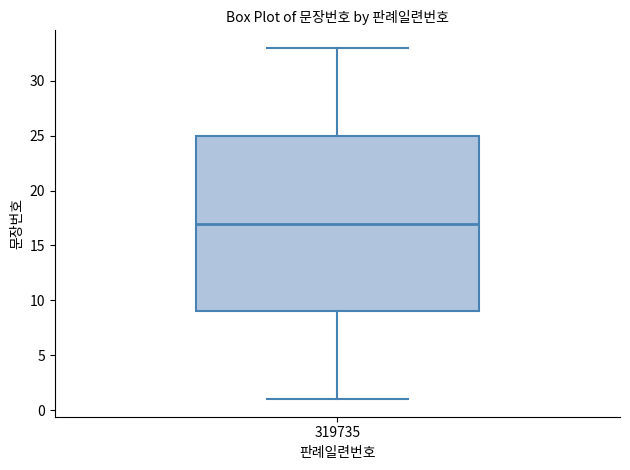

Read this box plot against the y-axis: the position of the median line, the range covered by the box, and the ends of both whiskers. The values are not printed on the chart, so give them approximately, as read against the axis.

median 17, box 9 to 25, whiskers 1 to 33